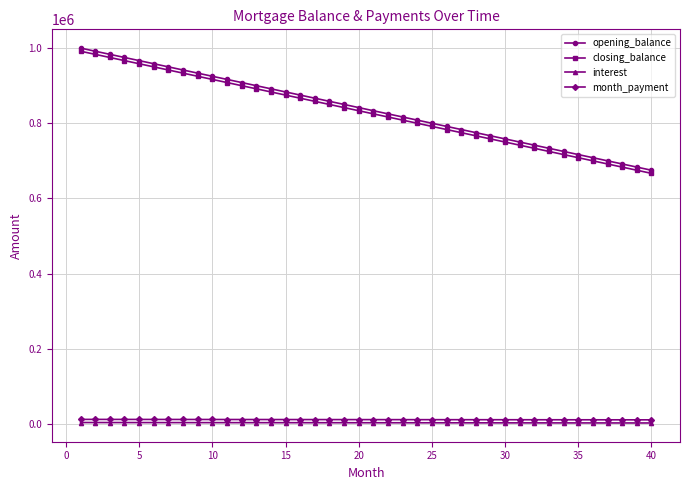

What is the maximum value shown in the chart?

1000000.0